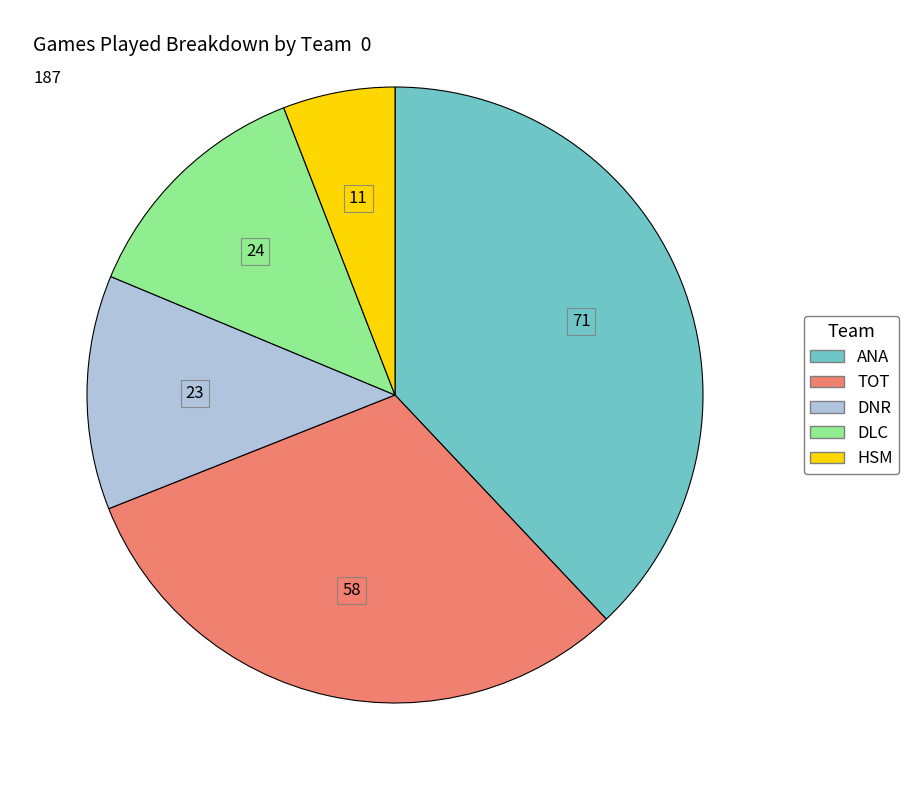

Which slice is the largest?

ANA